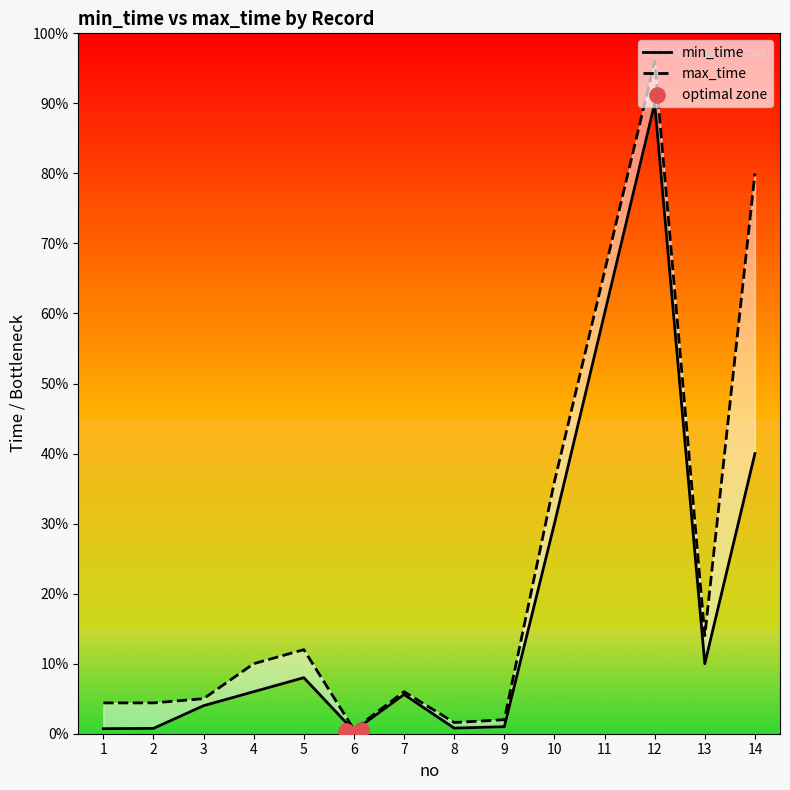

Is the value of min_time at 2 greater than the value of max_time at 4?

No